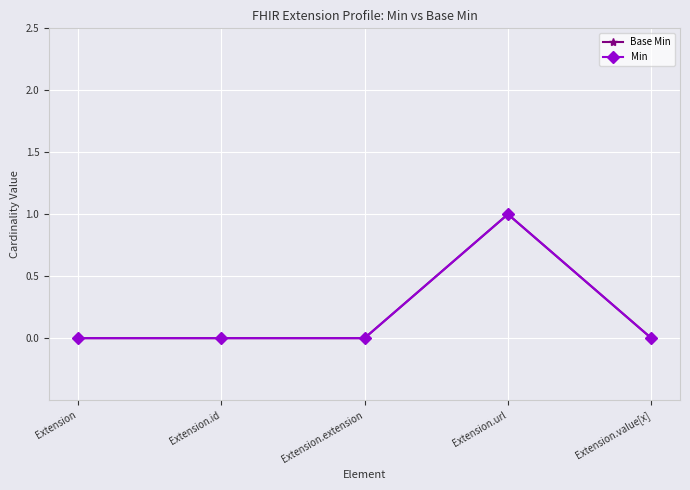

Does the chart have visible grid lines?

Yes